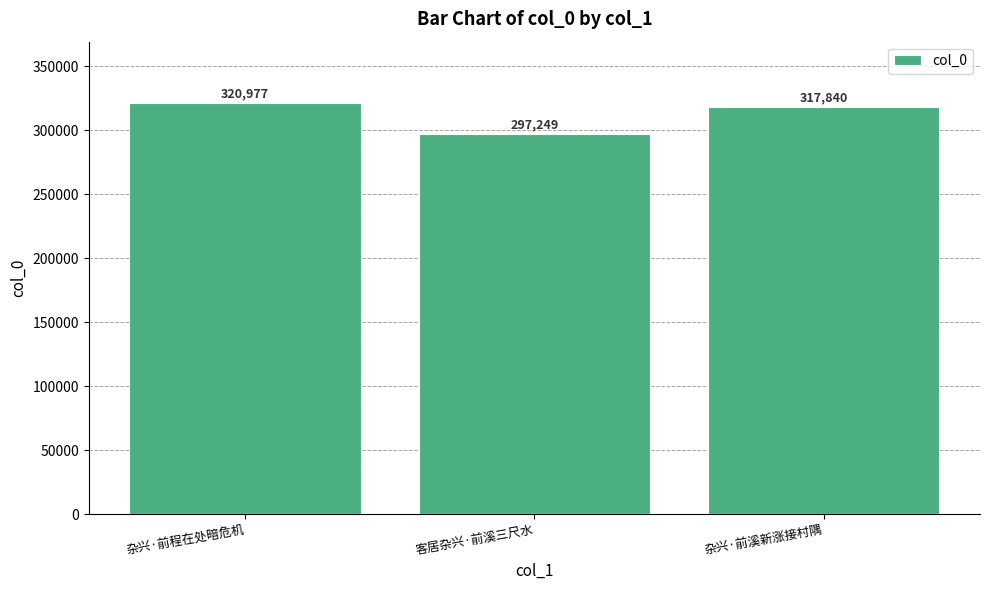

List the labels in order of value, largest first.

杂兴·前程在处暗危机, 杂兴·前溪新涨接村隅, 客居杂兴·前溪三尺水